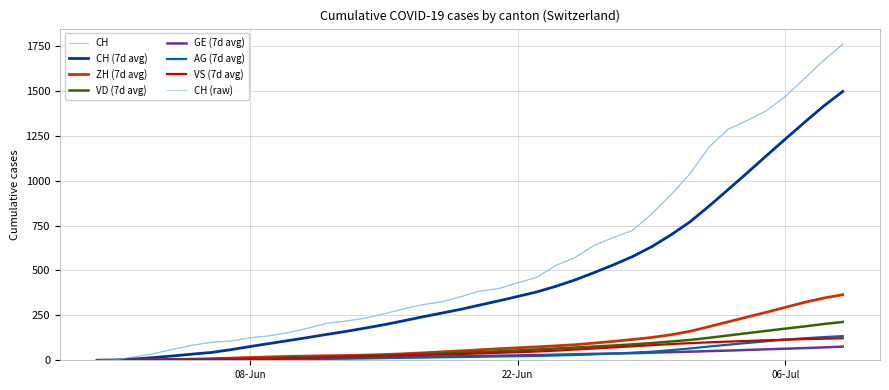

Does the chart have visible grid lines?

Yes